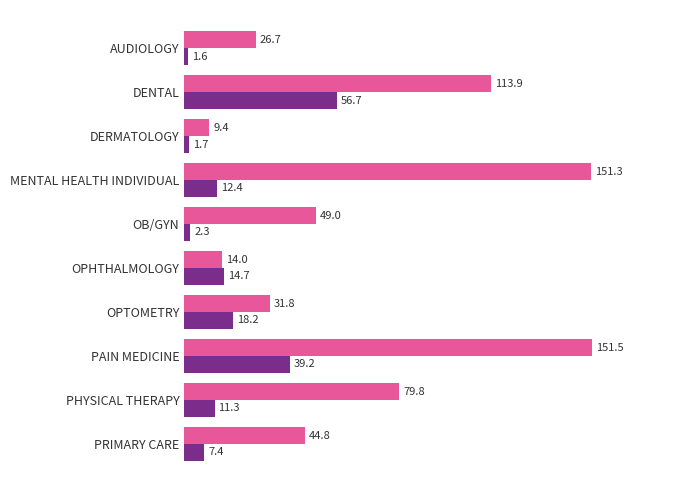

What is the spread (max minus min) of values at PRIMARY CARE?

37.4